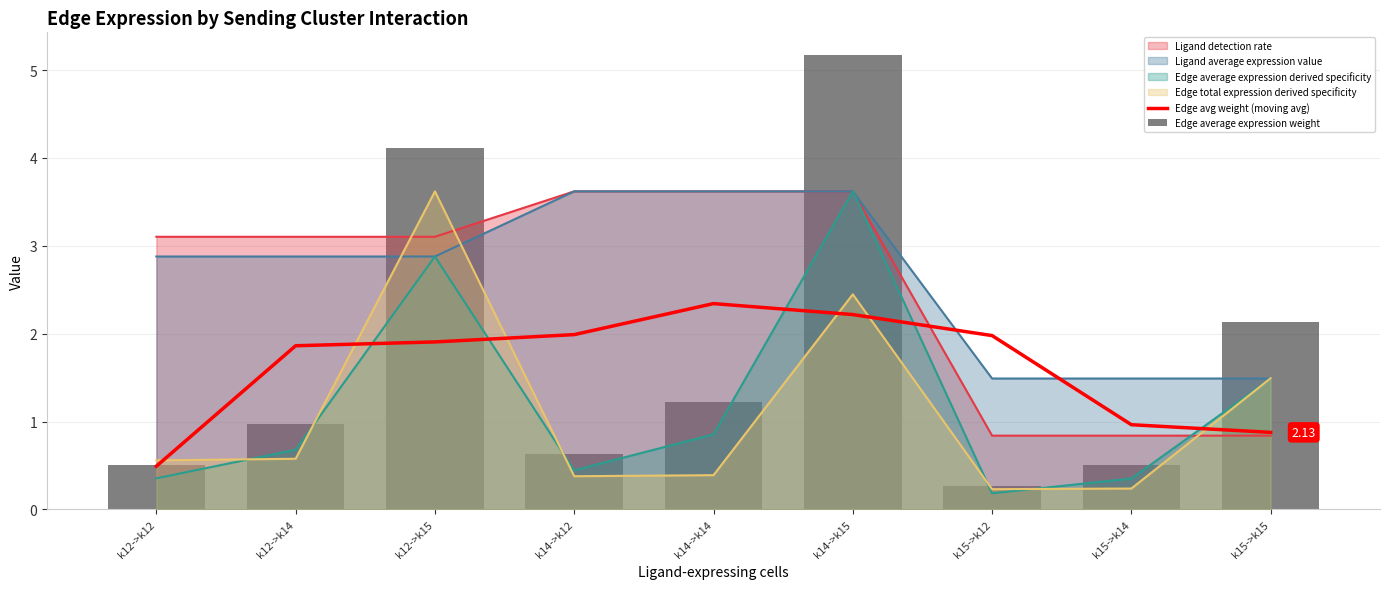

At which category is the sum across all series the highest?

k14->k15